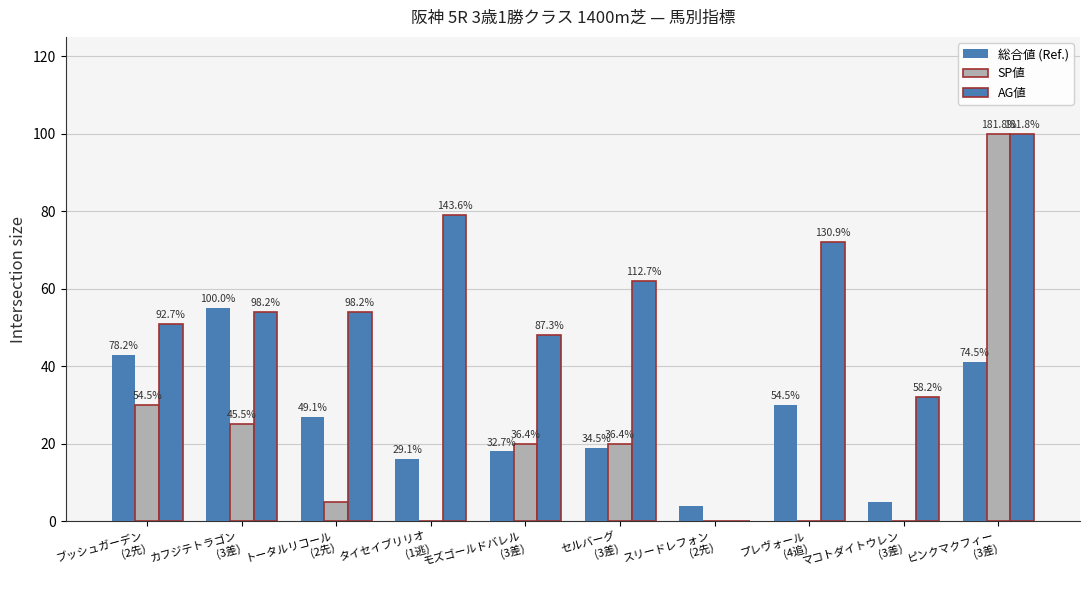

What is the label of the 3rd bar from the left?

トータルリコール
(2先)